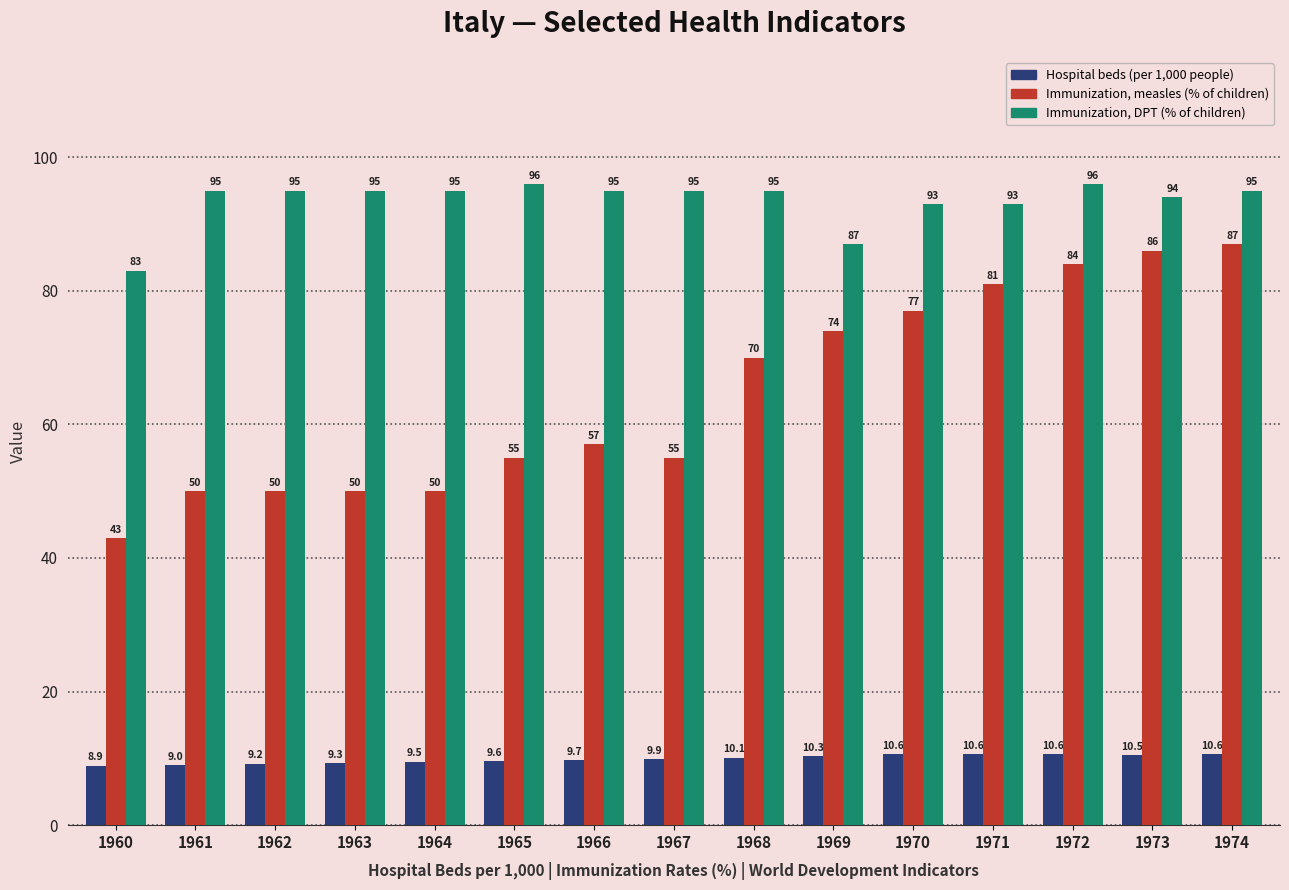

Where is Hospital beds (per 1,000 people) nearest to the value 9?

1961